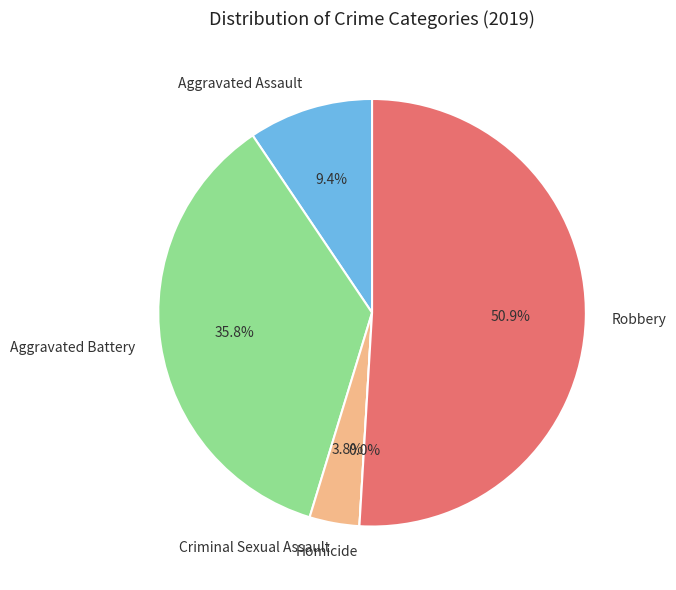

How many slices are in this pie chart?

5